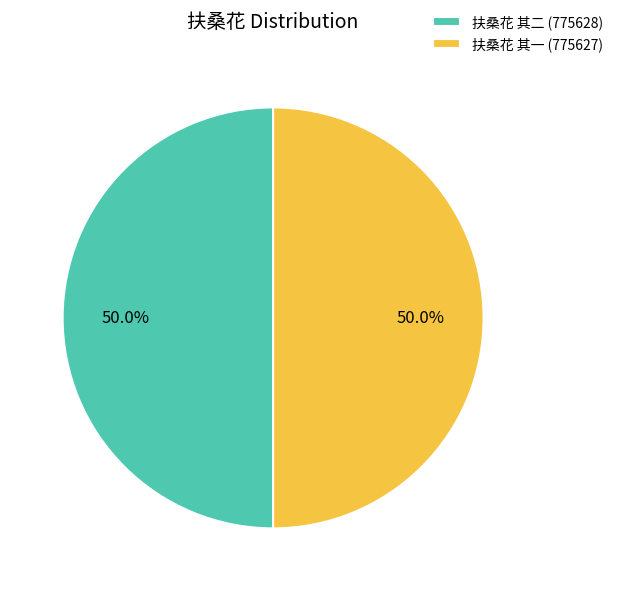

What percentage do 扶桑花 其一 and 扶桑花 其二 together represent?

100.0%